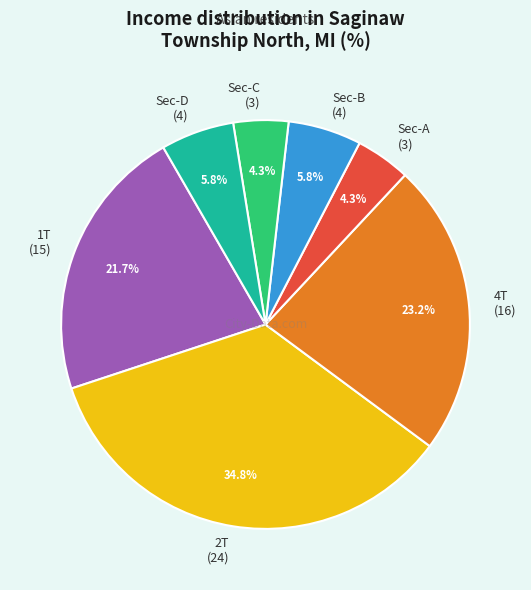

Count the number of slices in the pie.

7